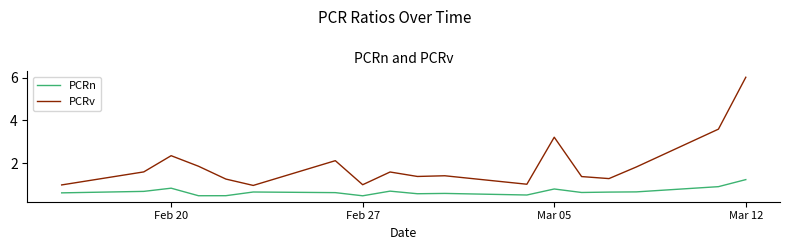

Which series has the largest total across all categories?

PCRv